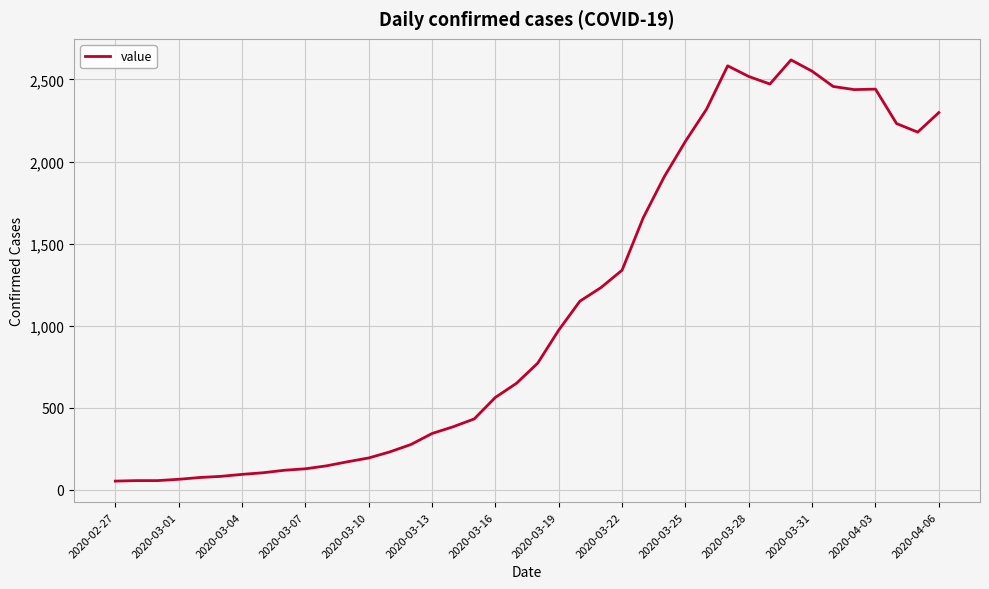

What is the difference between the maximum and minimum values?

2566